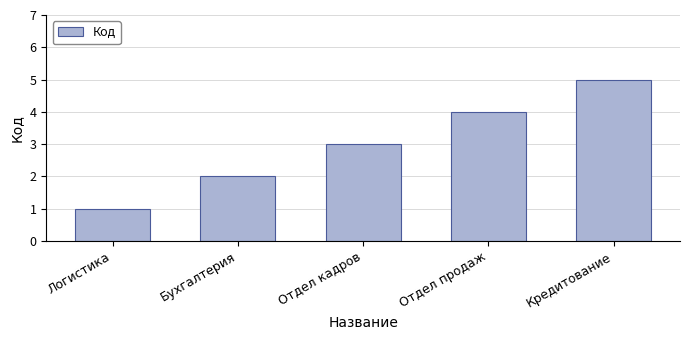

How many data points are less than 3?

2